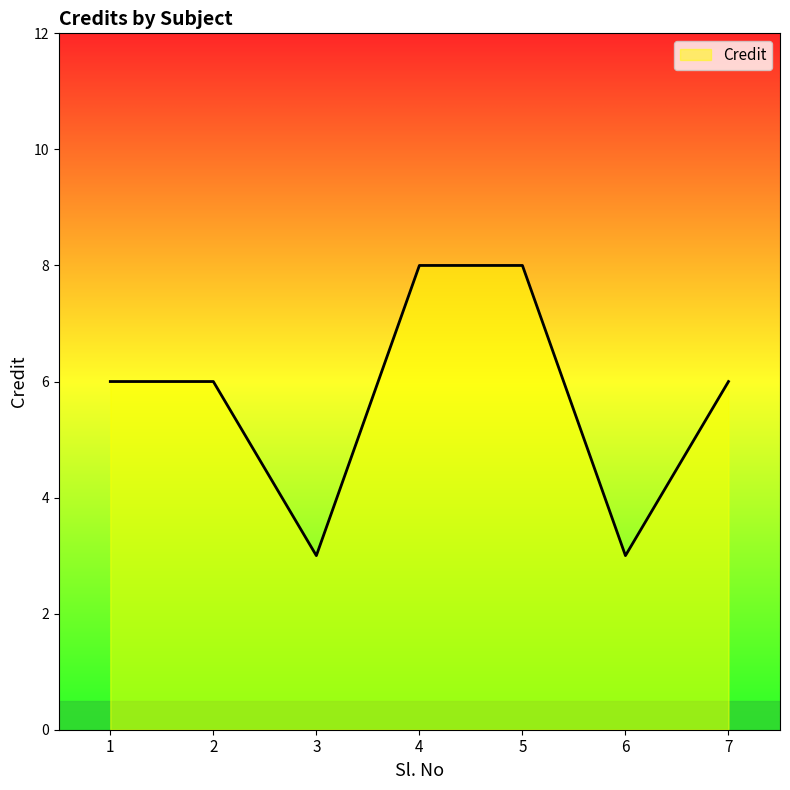

Reading right to left, transcribe all the data shown in this chart.

7=6	6=3	5=8	4=8	3=3	2=6	1=6